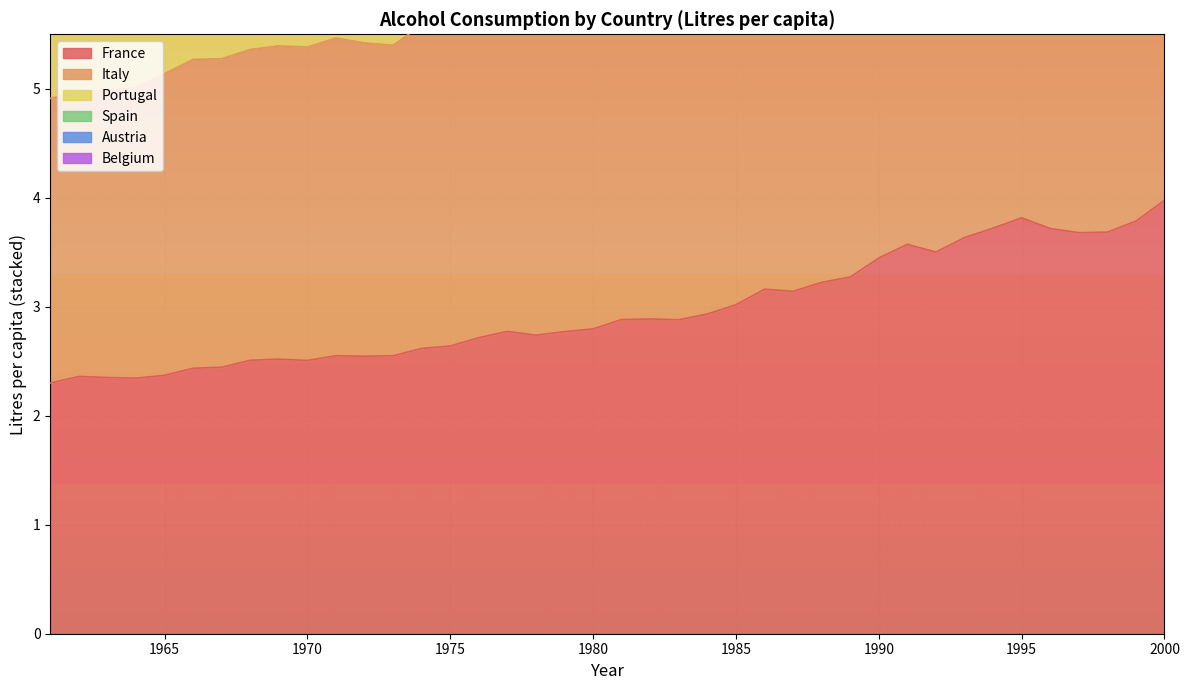

What is the minimum value shown in the chart?

2.3